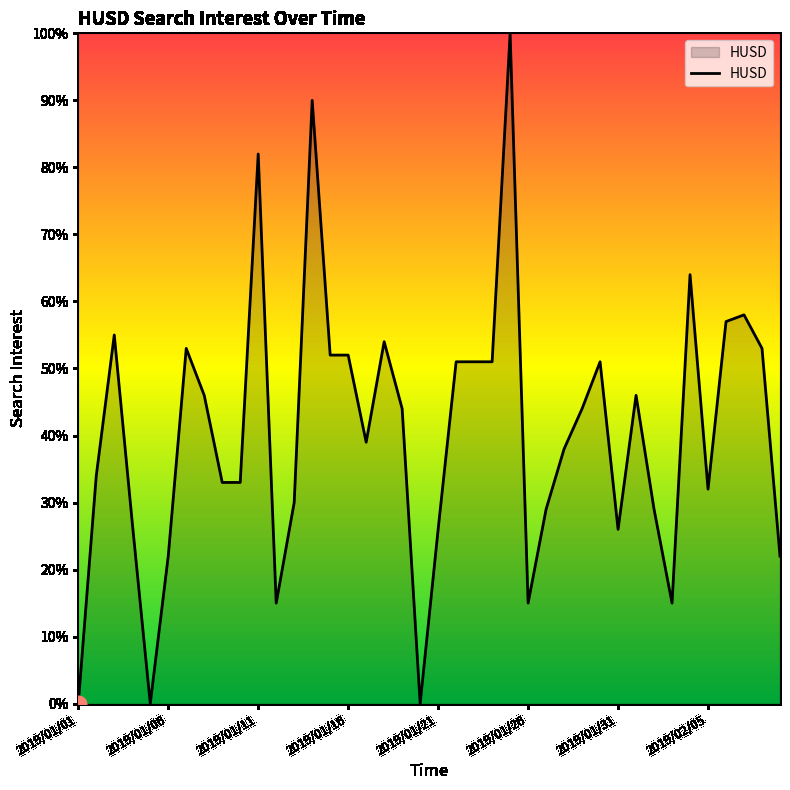

What is the maximum value shown in the chart?

100